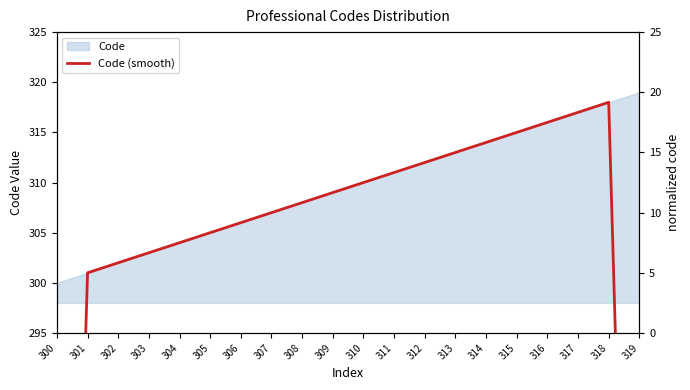

Which label corresponds to the smallest value in the chart?

300